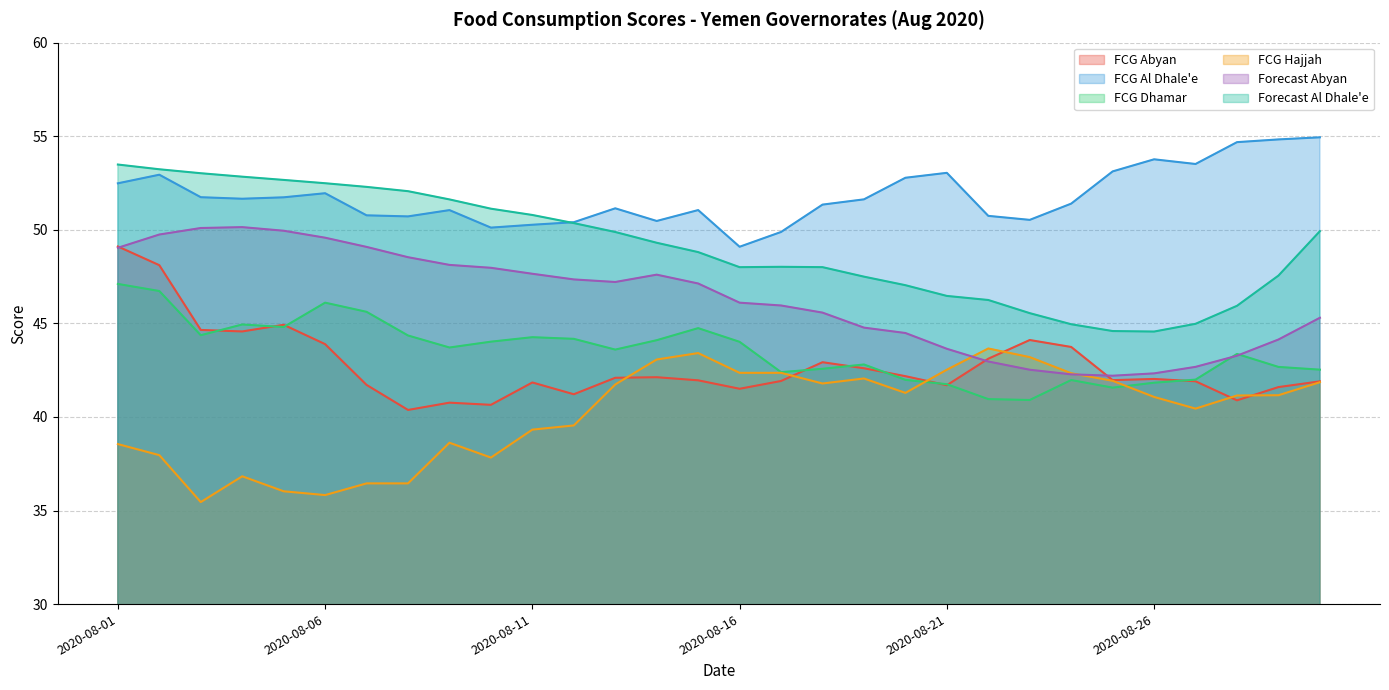

Where is Forecast Al Dhale'e nearest to the value 49?

2020-08-15